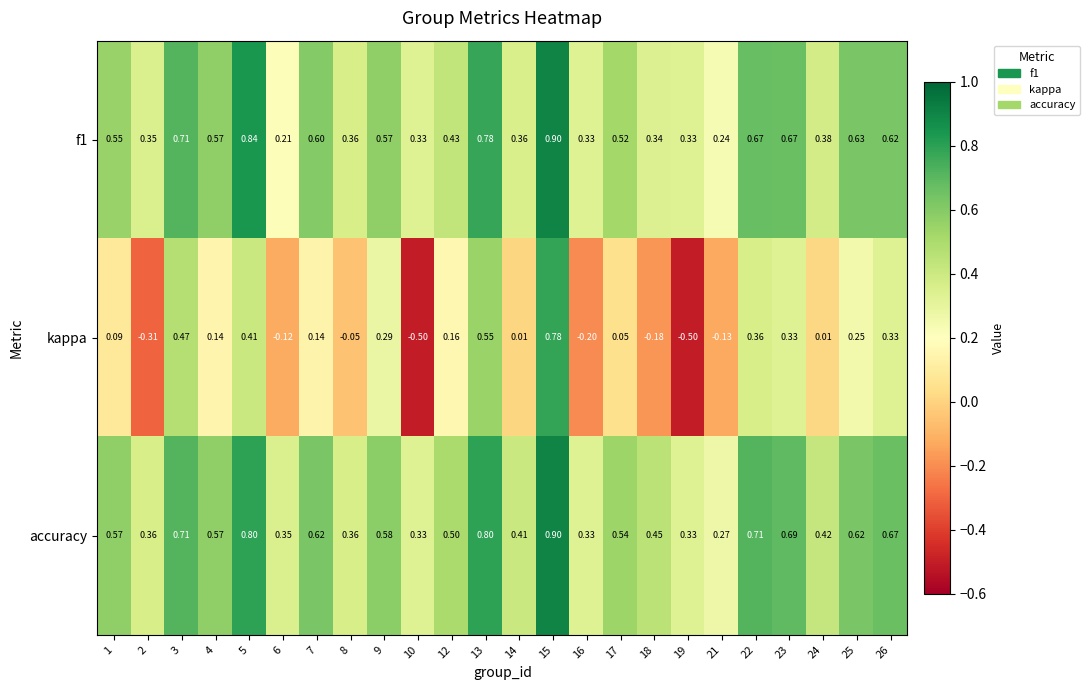

Which series has the largest total across all categories?

accuracy